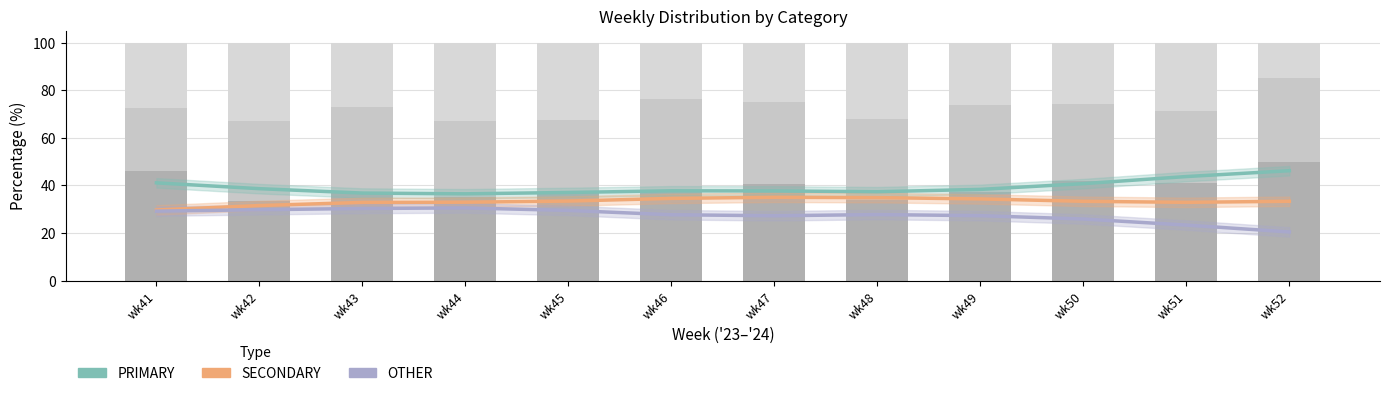

What is the difference between the highest and lowest values at wk41?

19.7